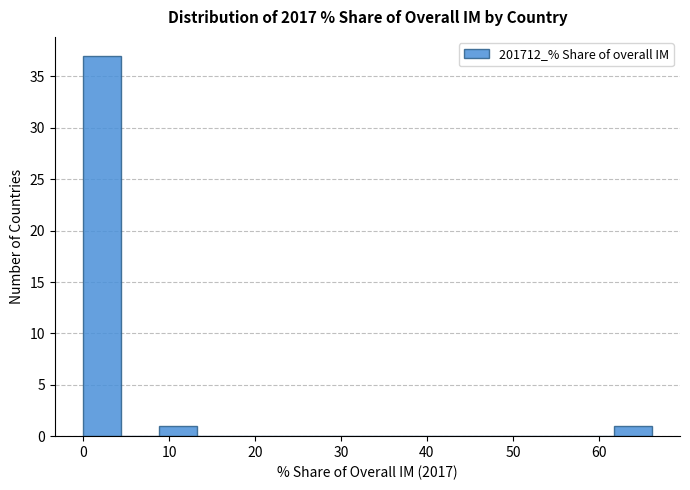

What is the height of the bar covering 0 to 4 on the x-axis? Neither the bar edges nor the heights are printed on the chart, so give them approximately, as read against the axes.

37